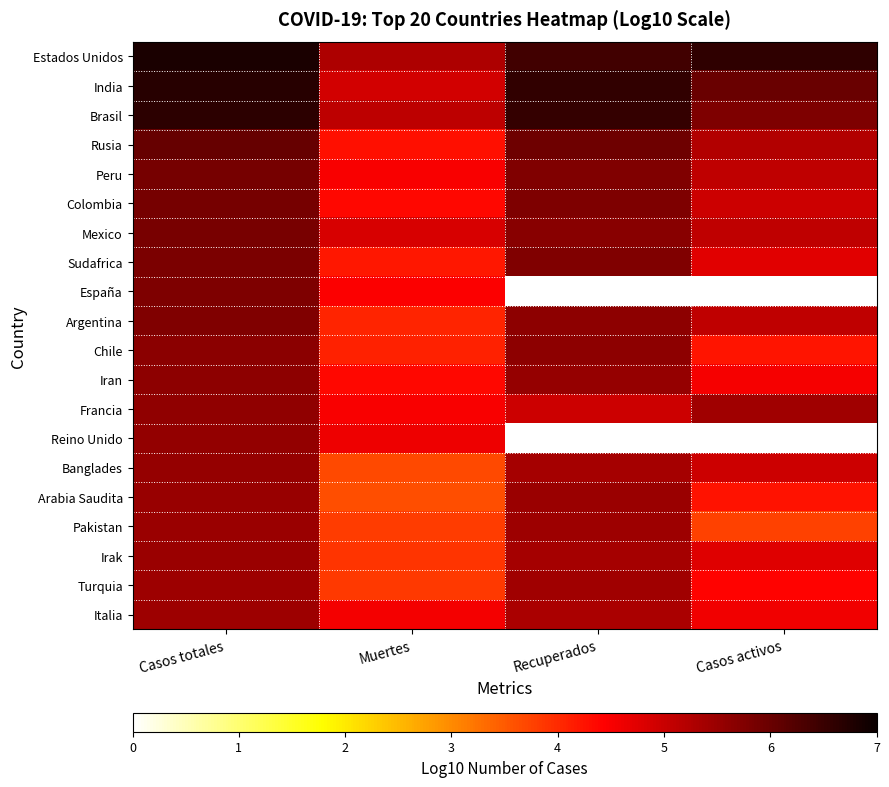

Read the Turquia value at Casos totales.

5.5